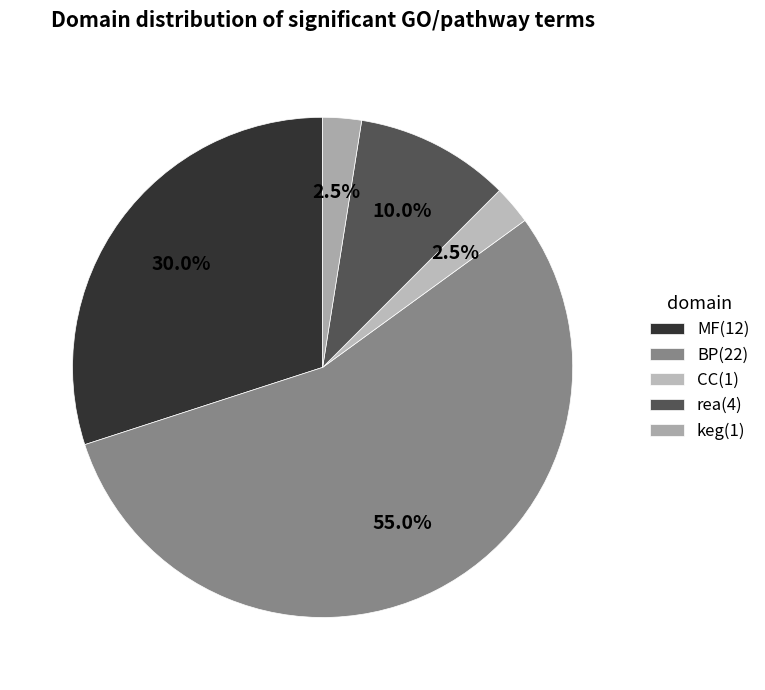

What is the change in value from CC to rea?

+3